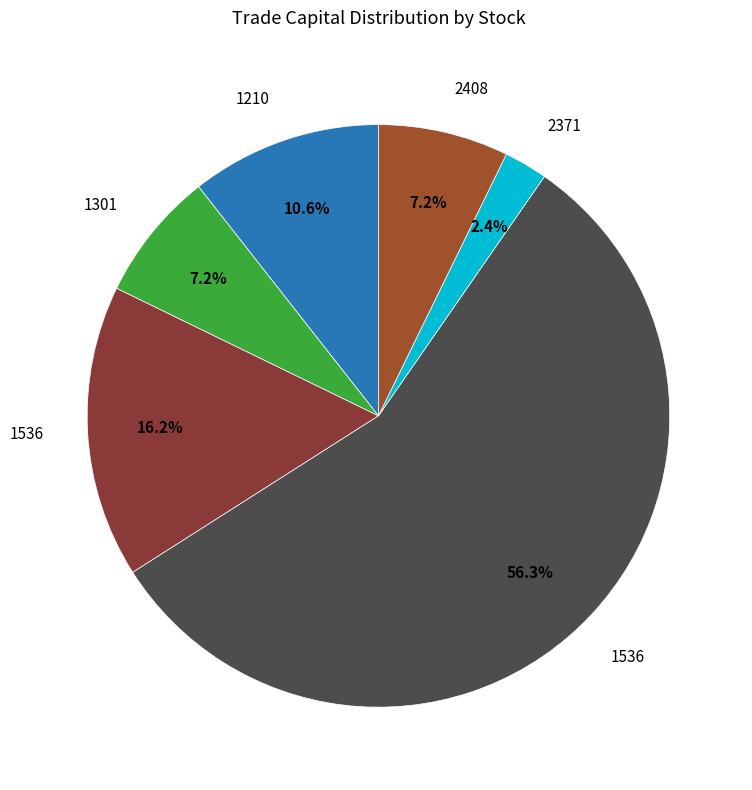

How many slices are in this pie chart?

6